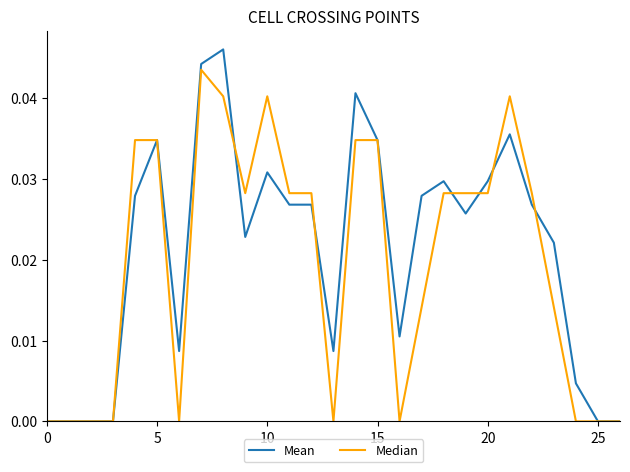

Which series has the largest total across all categories?

Mean